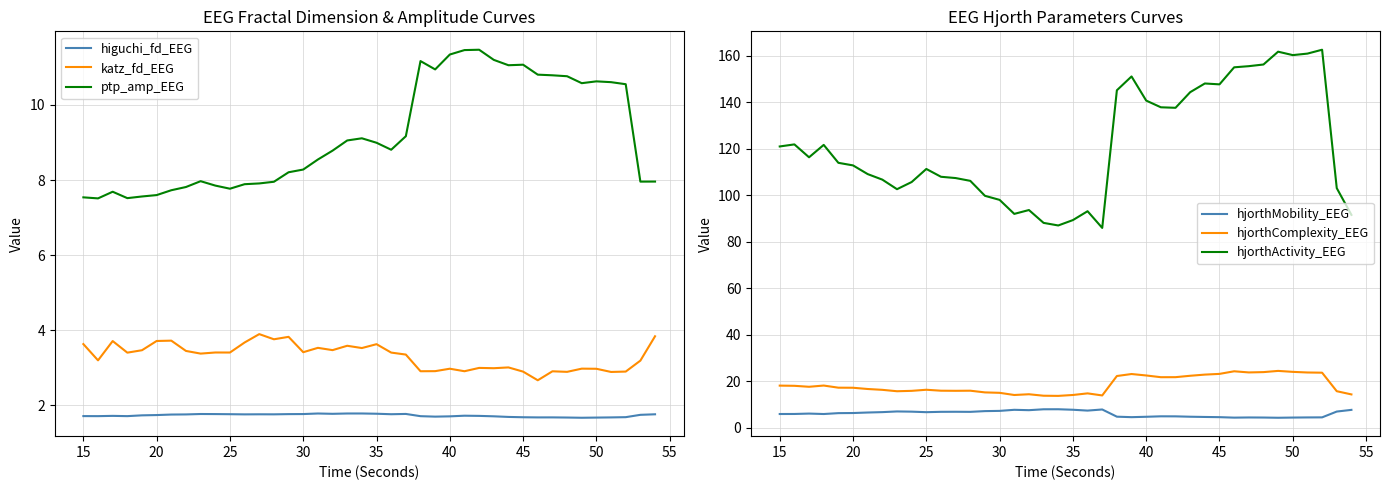

Which series has the largest range (max minus min)?

hjorthActivity_EEG